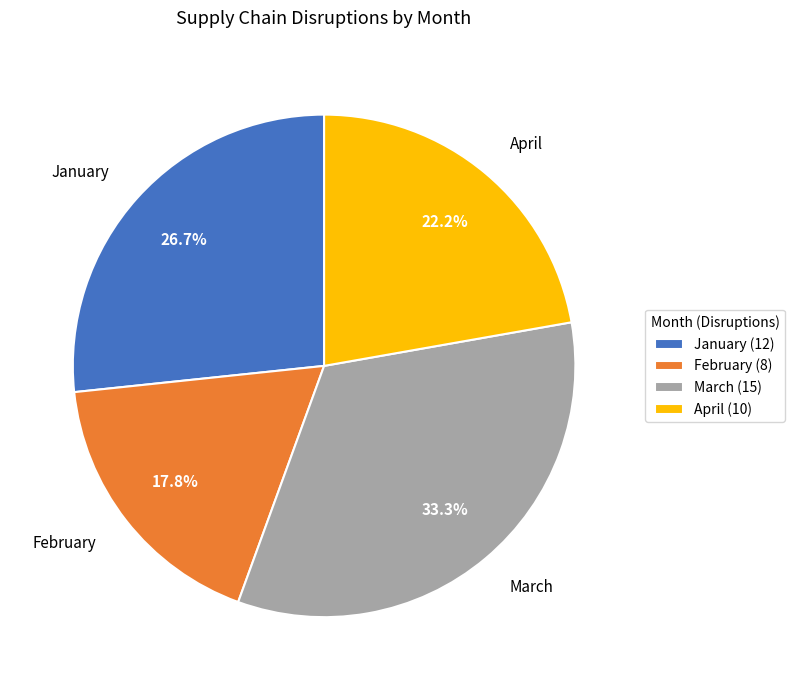

Combined, what portion of the pie is March and February?

51.1%